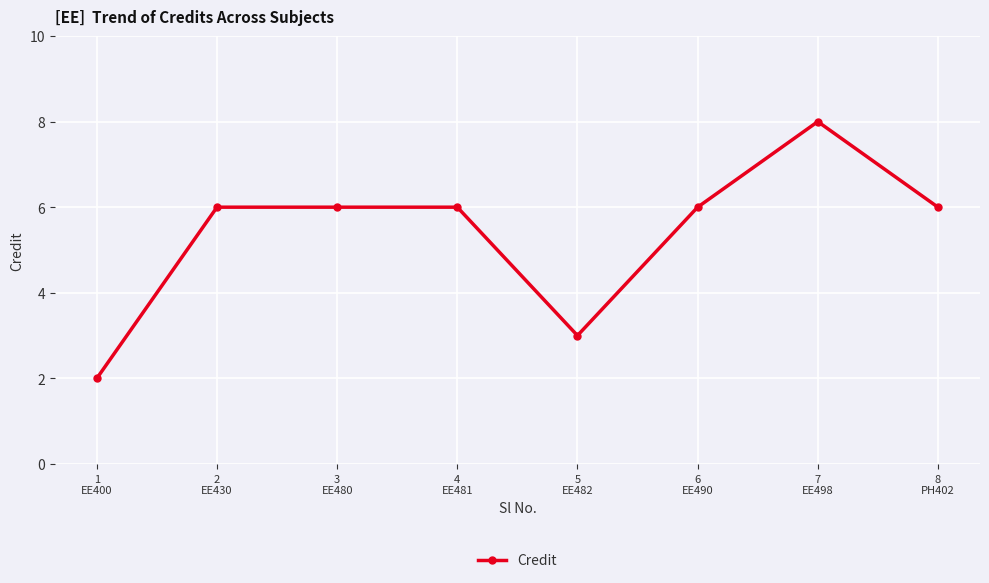

The value at 8
PH402 is 9. True or false?

False